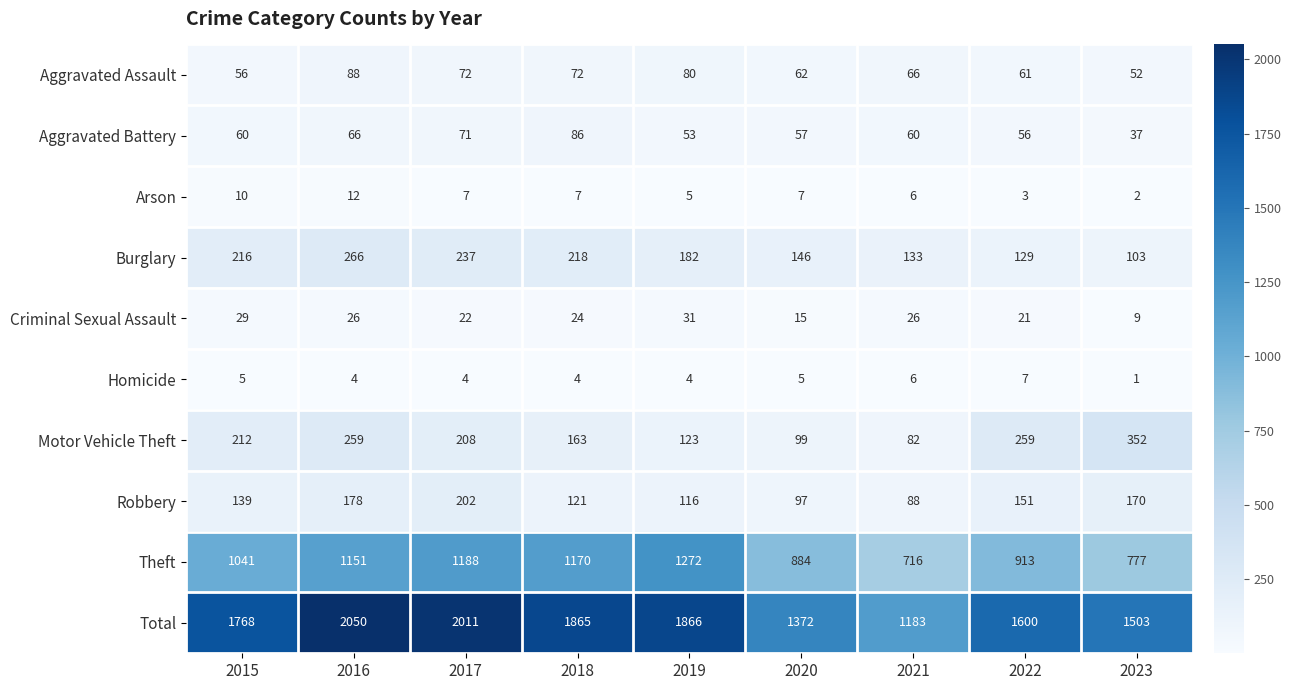

What is the sum of the Theft values at 2016 and 2023?

1928